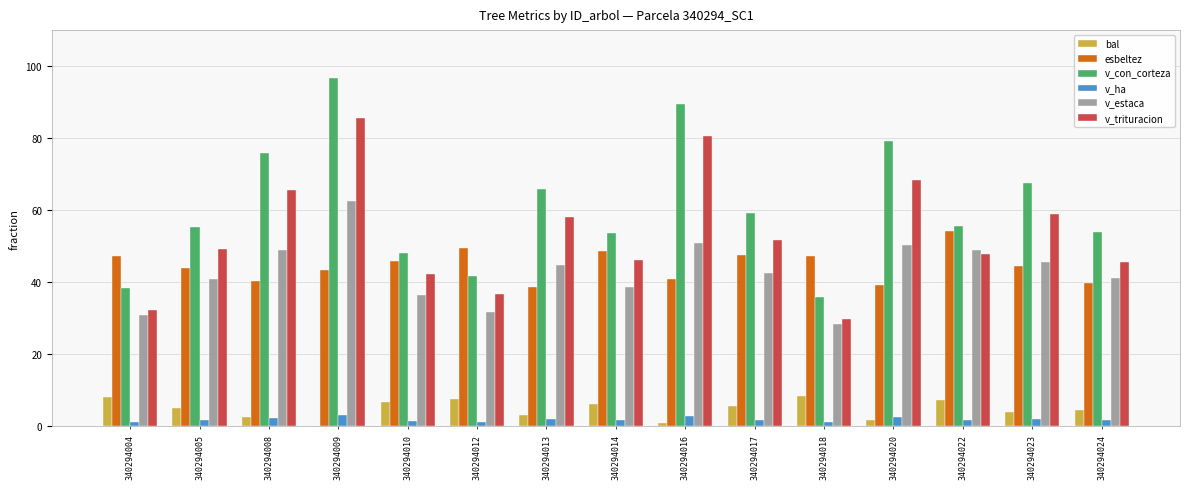

Which series has the widest spread of values?

v_con_corteza